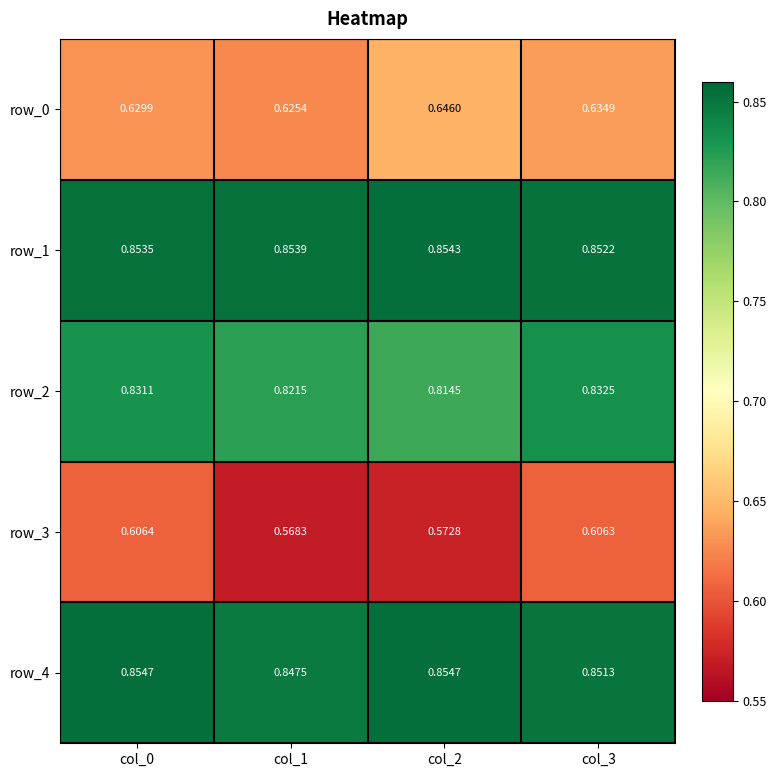

Is the value of row_2 at col_2 greater than the value of row_1 at col_2?

No